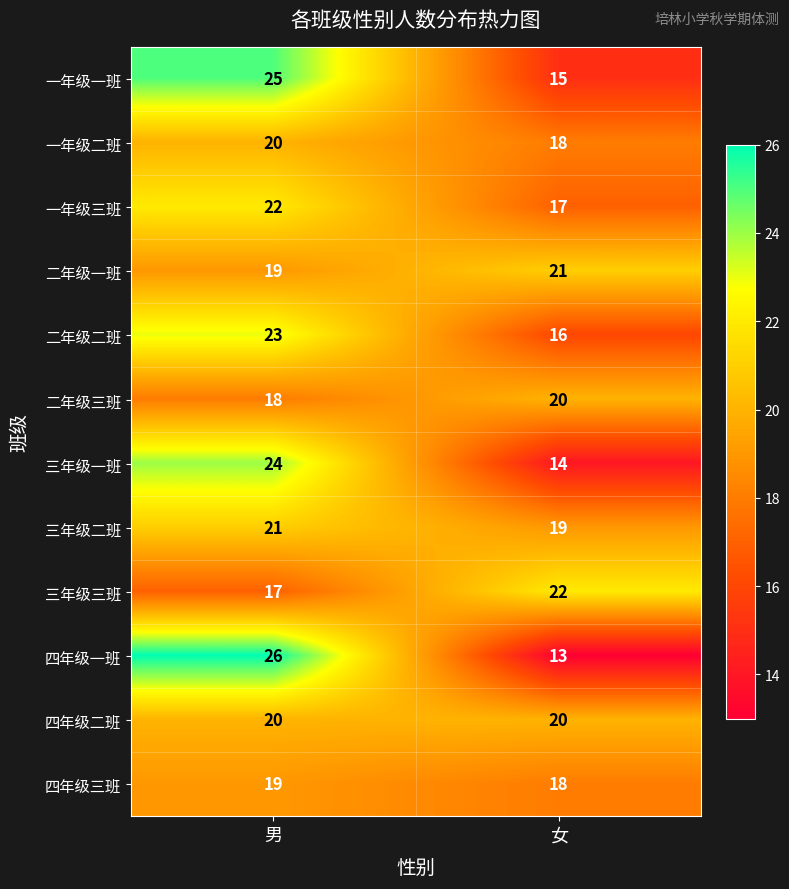

What is the average value of the 一年级三班 series?

20